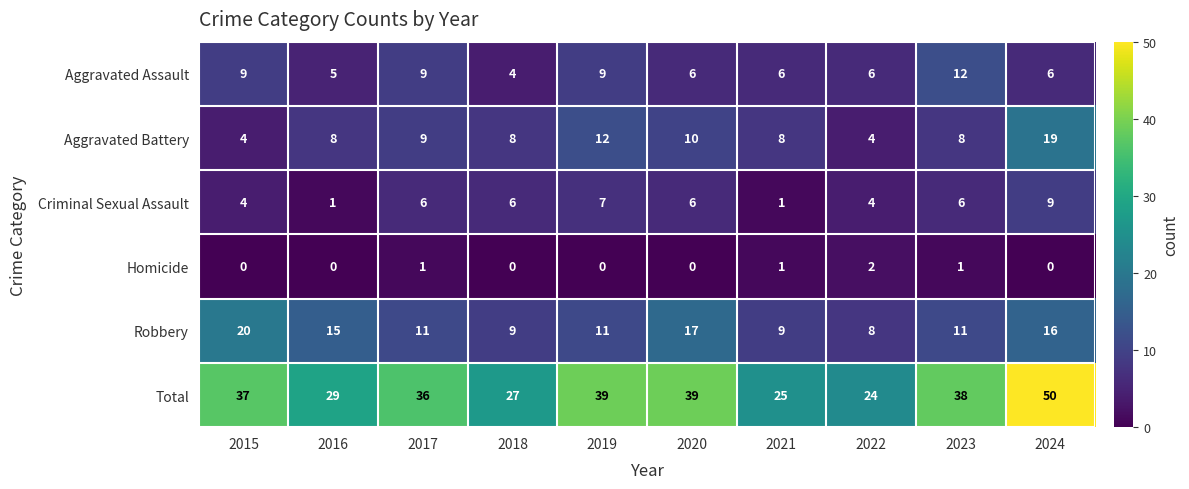

Where does the Robbery series first go above 11?

2015